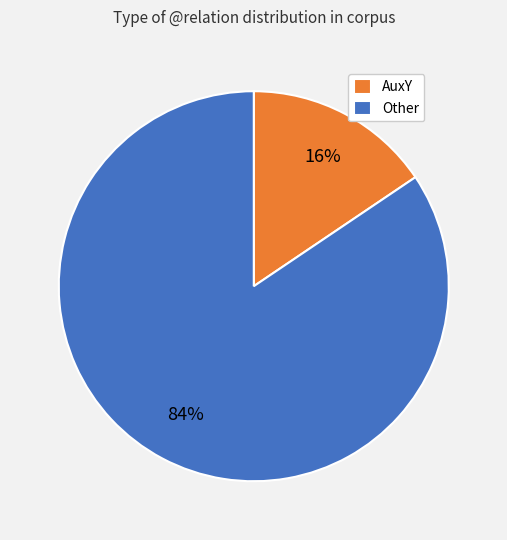

To the nearest percent, what percentage of the pie is AuxY?

16%